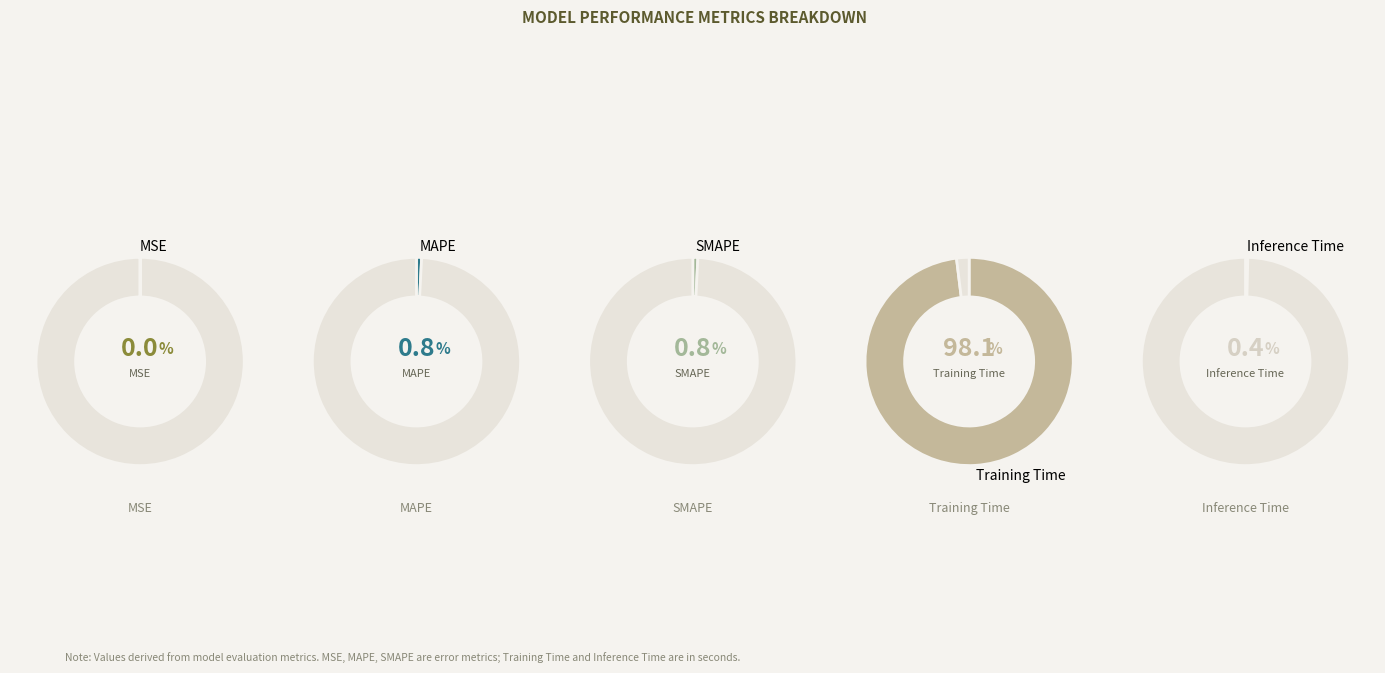

What is the largest slice in the pie chart?

Training Time